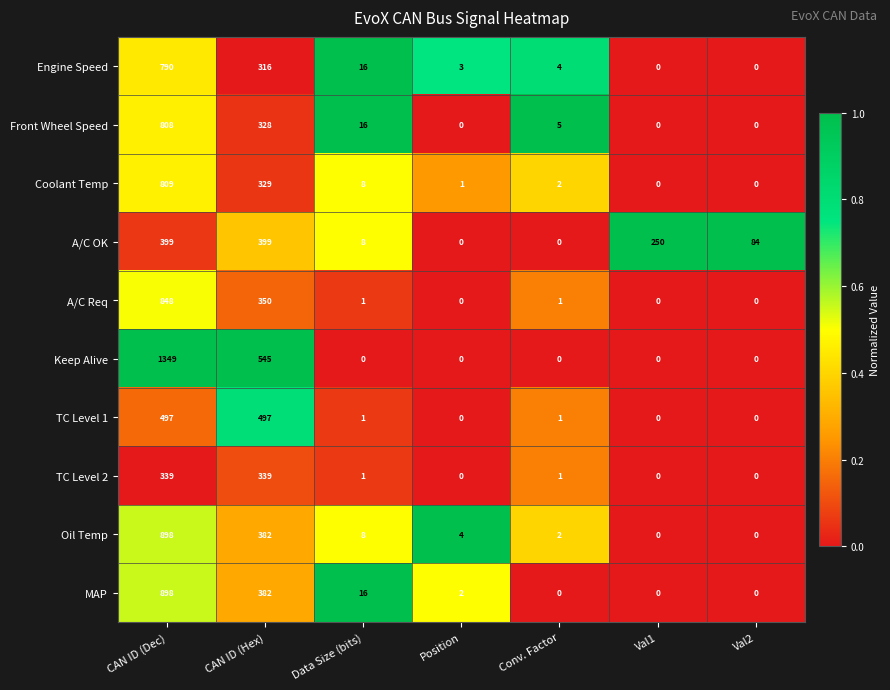

Which series changed the most between Conv. Factor and Val2?

A/C OK